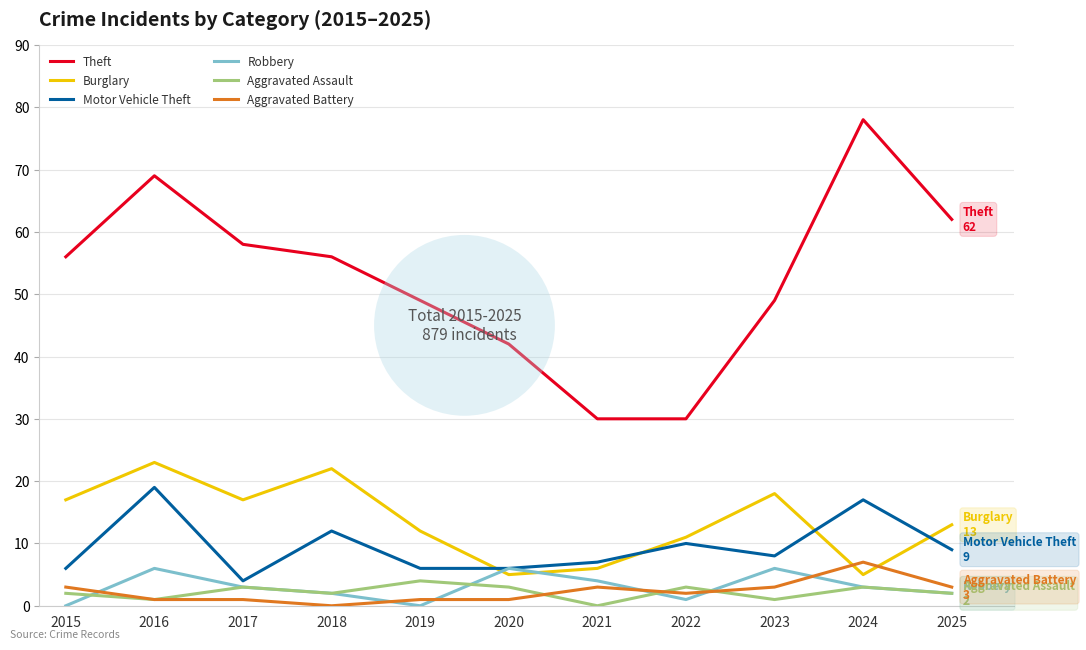

At which category does Robbery reach its first local valley?

2019